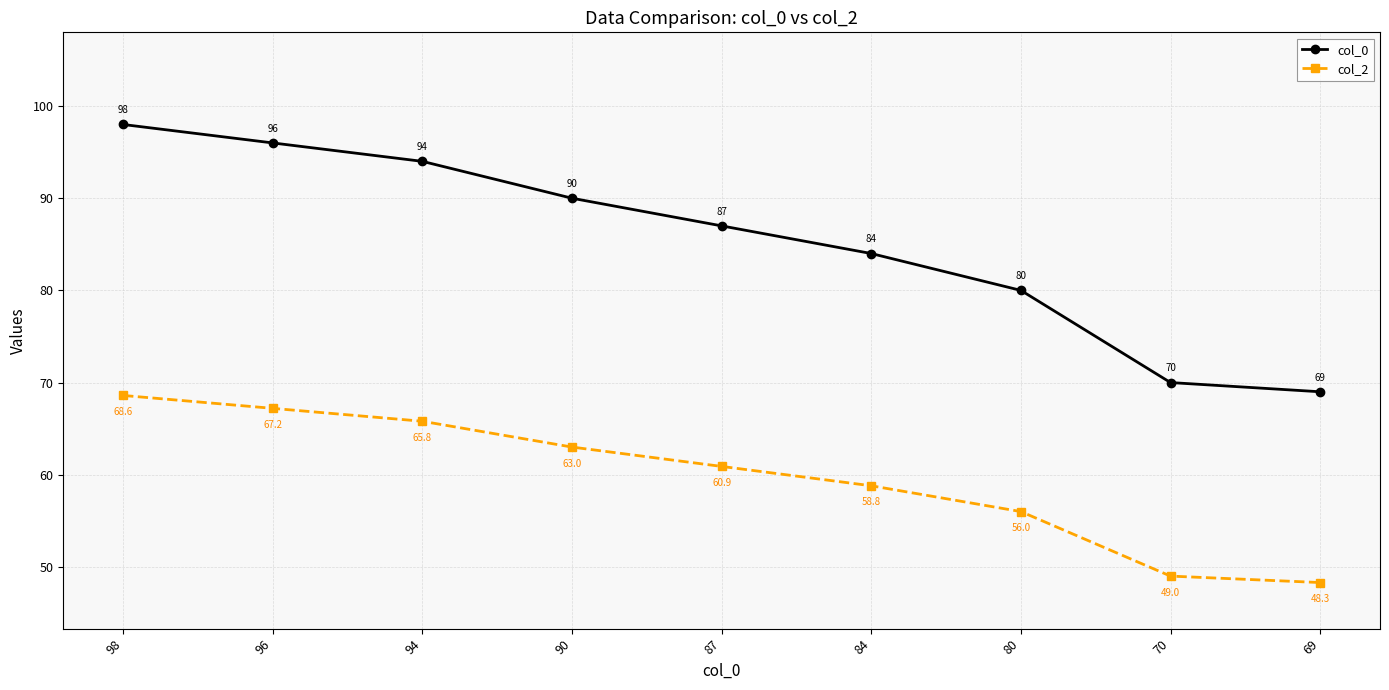

What is the difference between the second highest and second lowest values in the col_0 series?

26.0